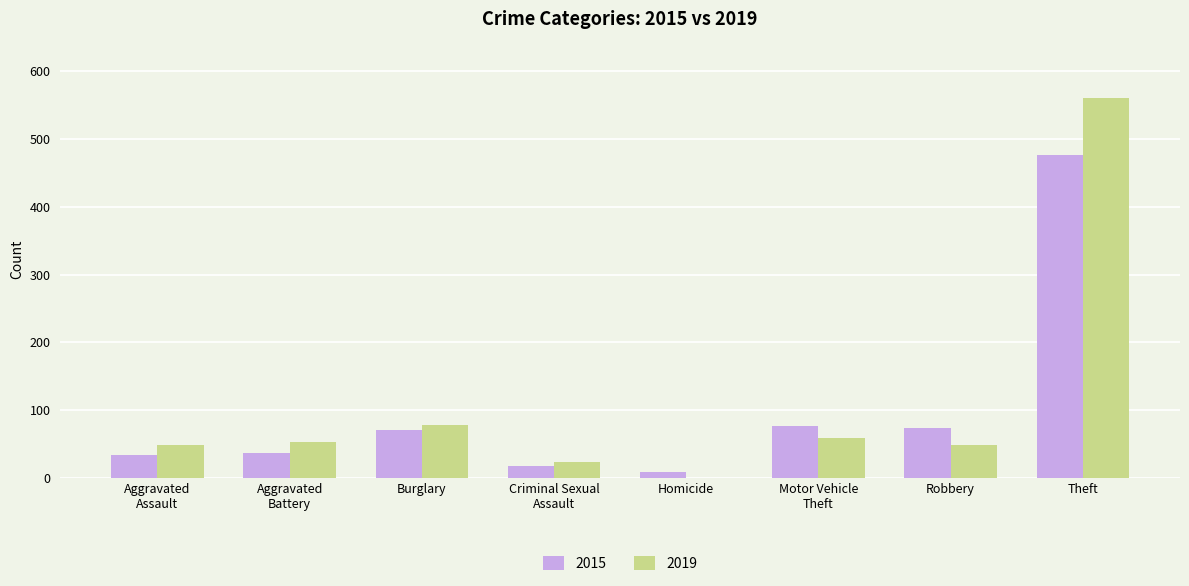

What is the maximum value shown in the chart?

560